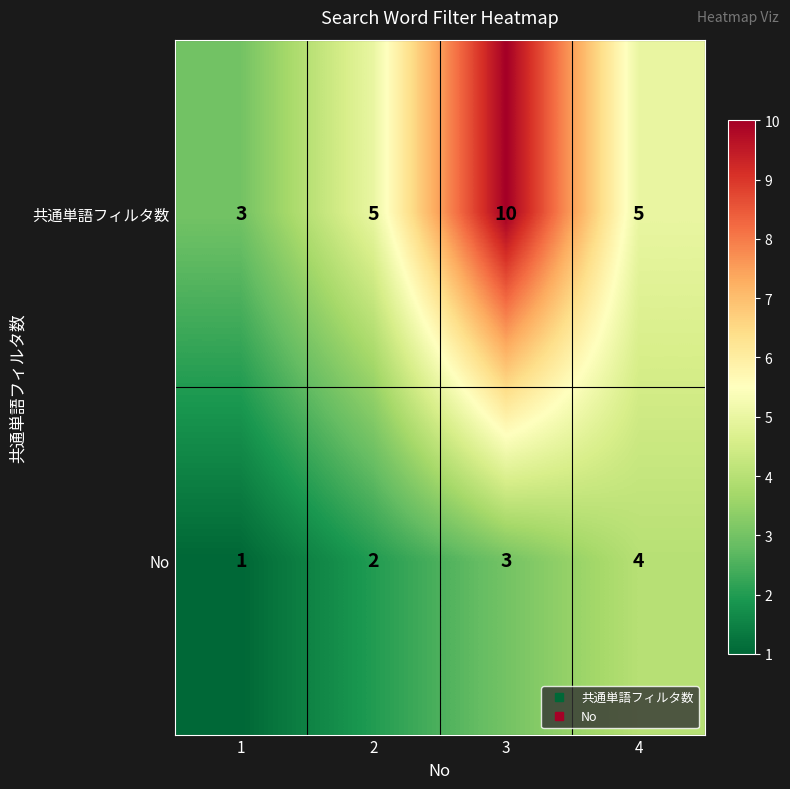

What is the spread (max minus min) of values at 4?

1